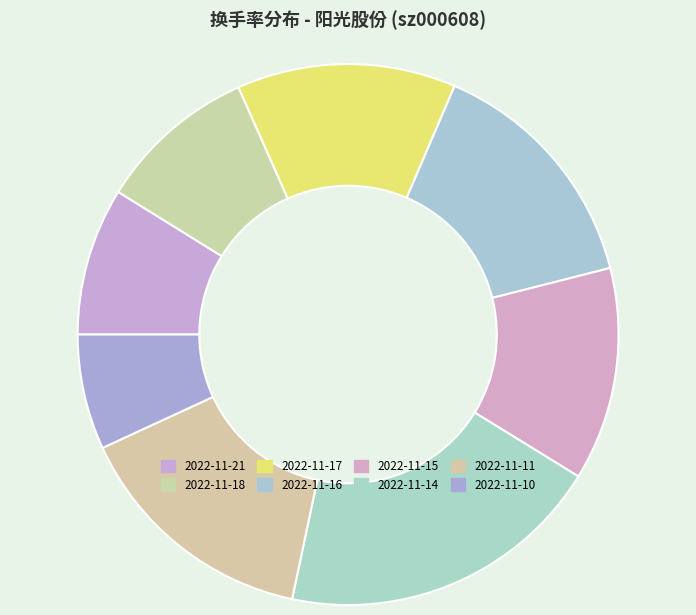

Which slice is the smallest?

2022-11-10